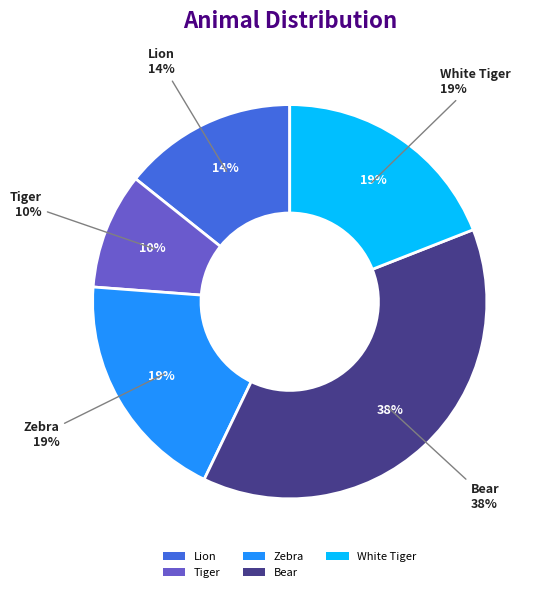

How many segments does this pie chart have?

5